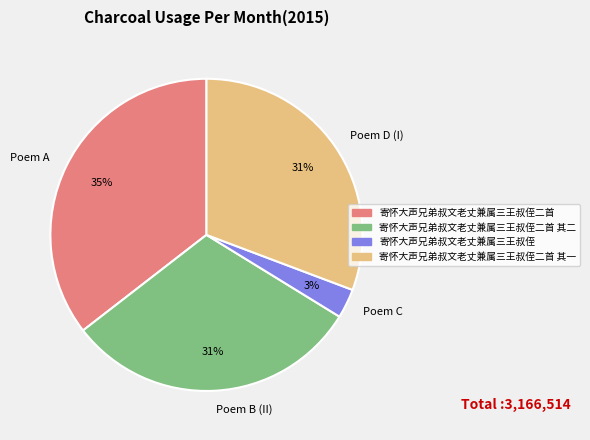

To the nearest percent, what is the average slice percentage?

25%